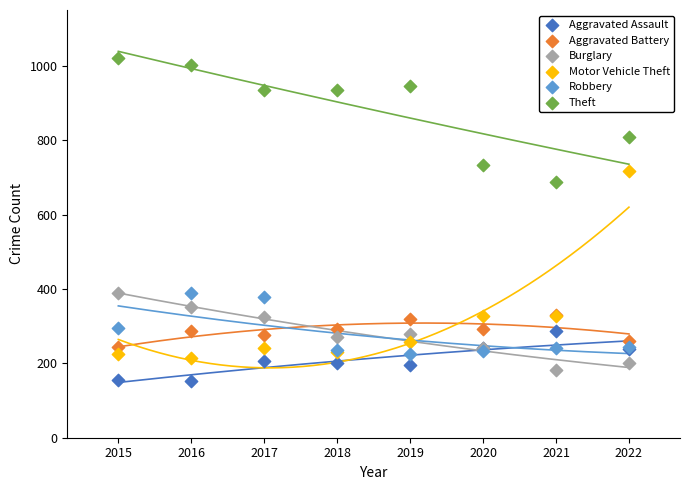

Across all series, what Y value is closest to 587?

688